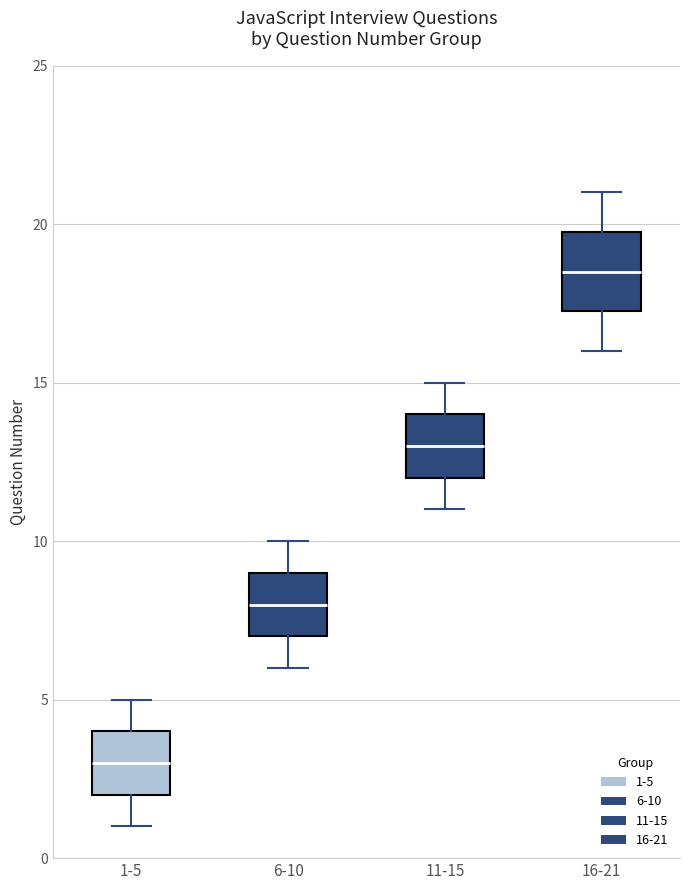

Which box is the tallest, from its lower edge to its upper edge?

16-21